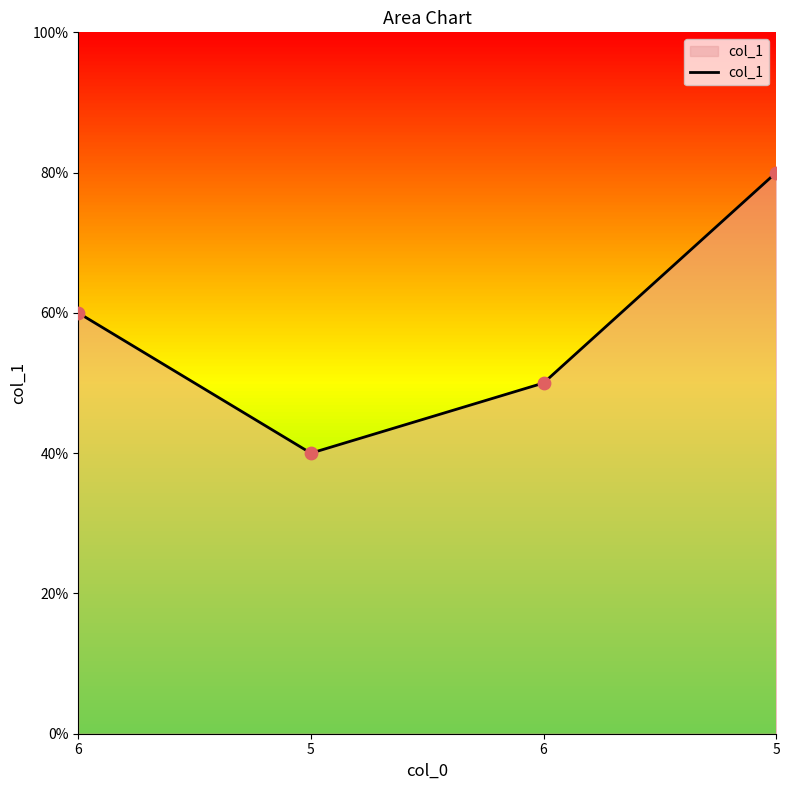

What is the change in value from 5 to 6?

+1